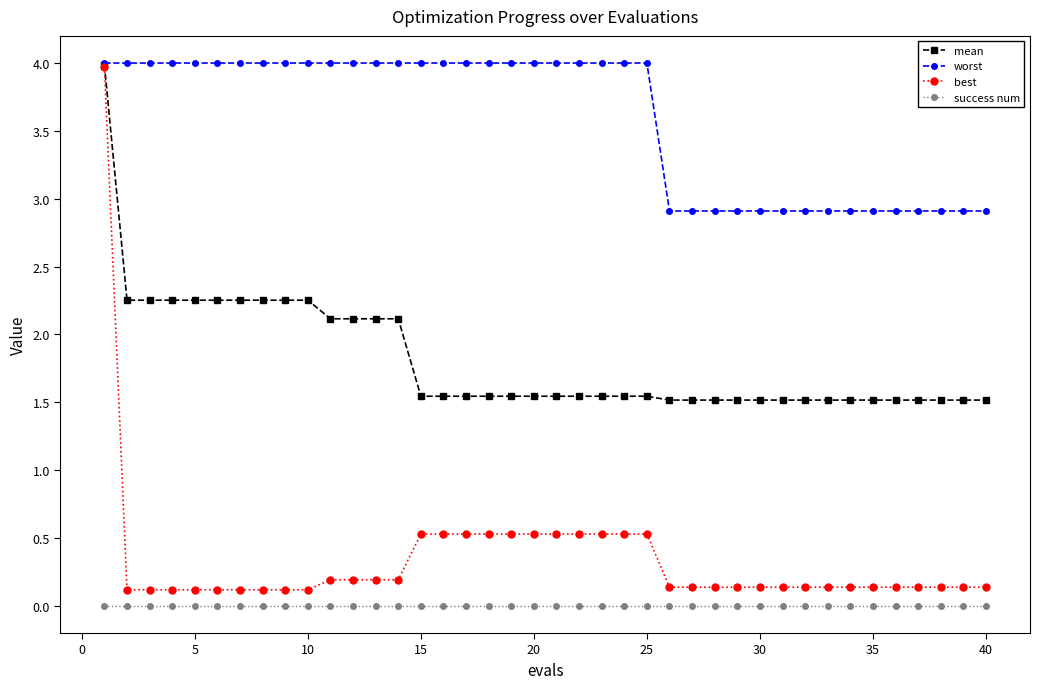

How many lines are shown in the chart?

4